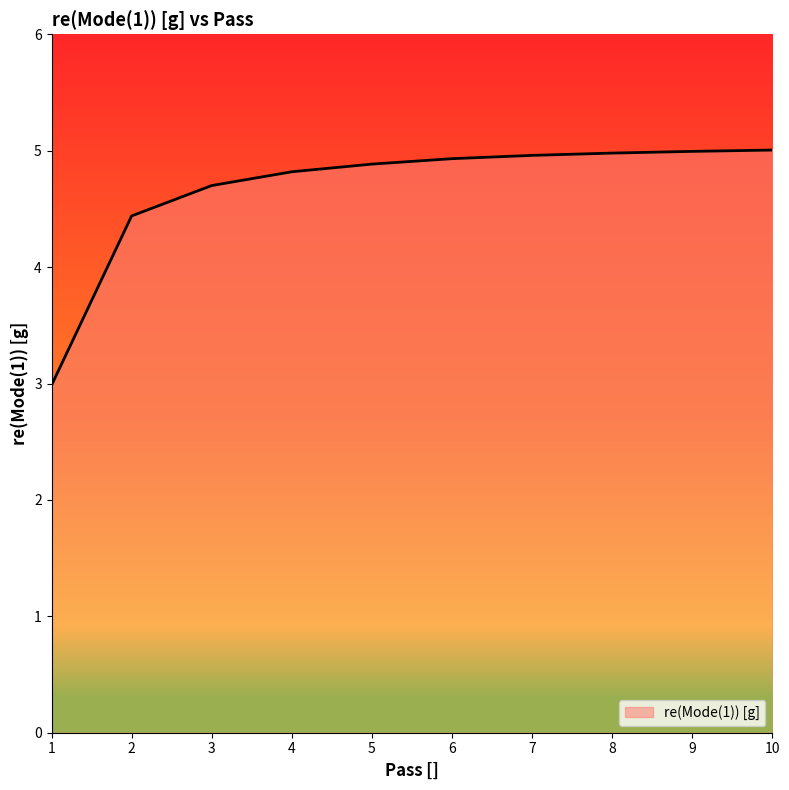

What is the smallest value displayed?

3.0